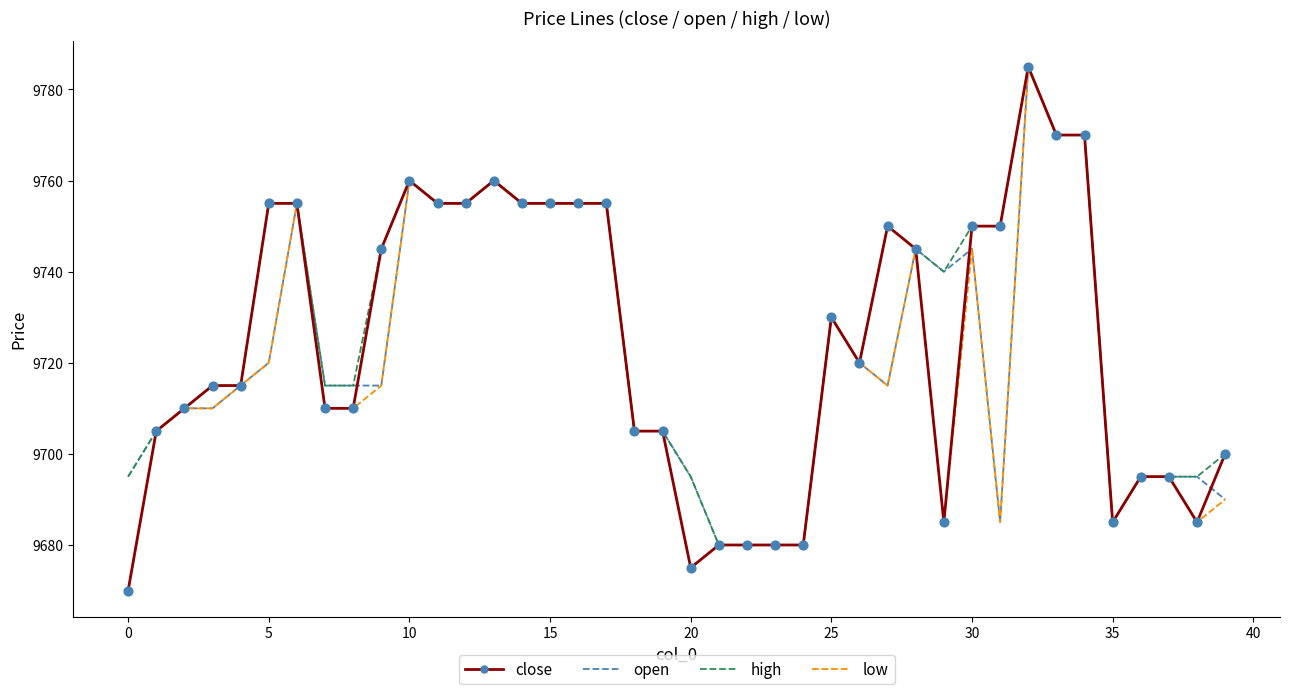

At how many categories does at least one series exceed 9767?

3